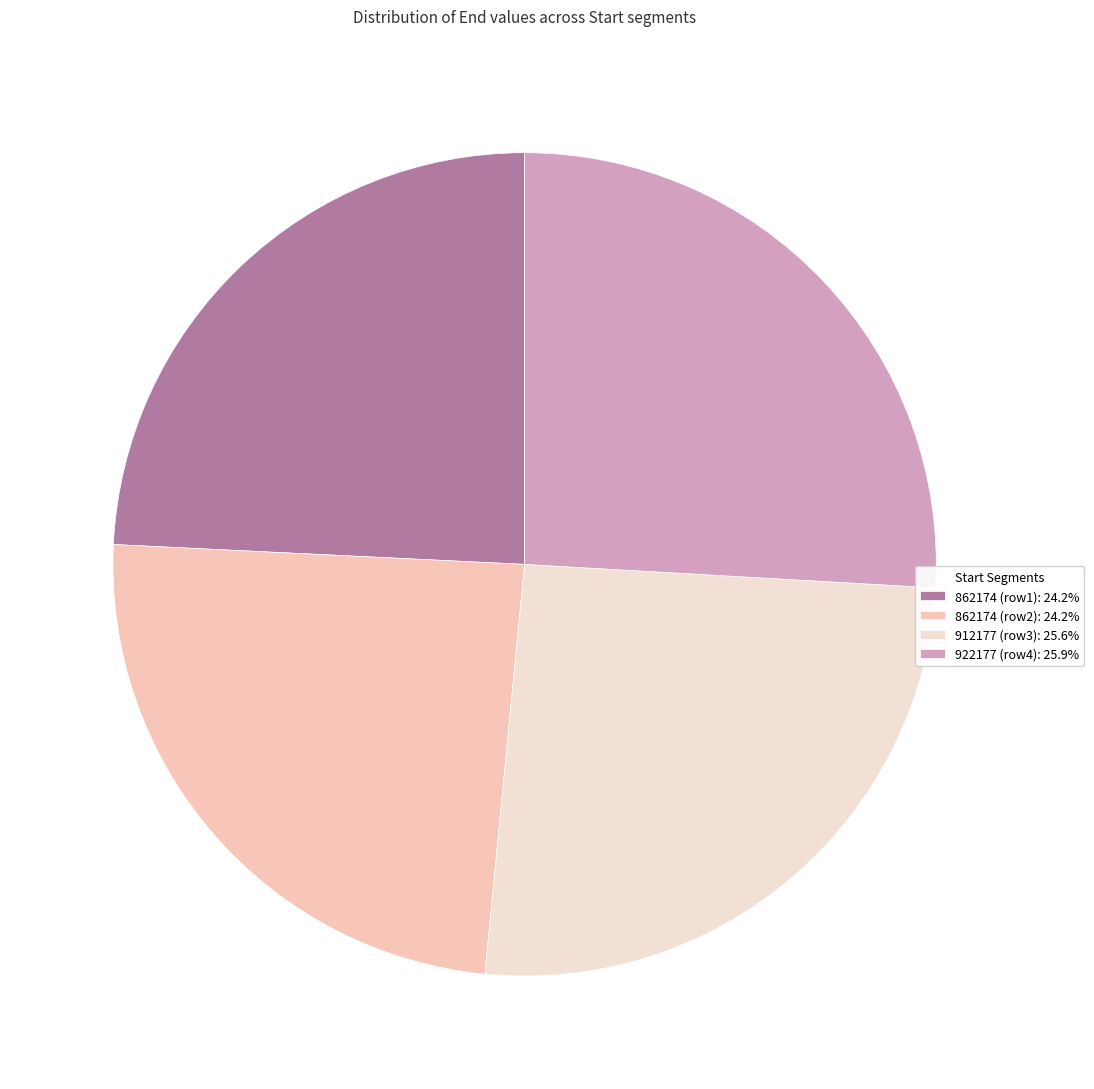

How many segments does this pie chart have?

4